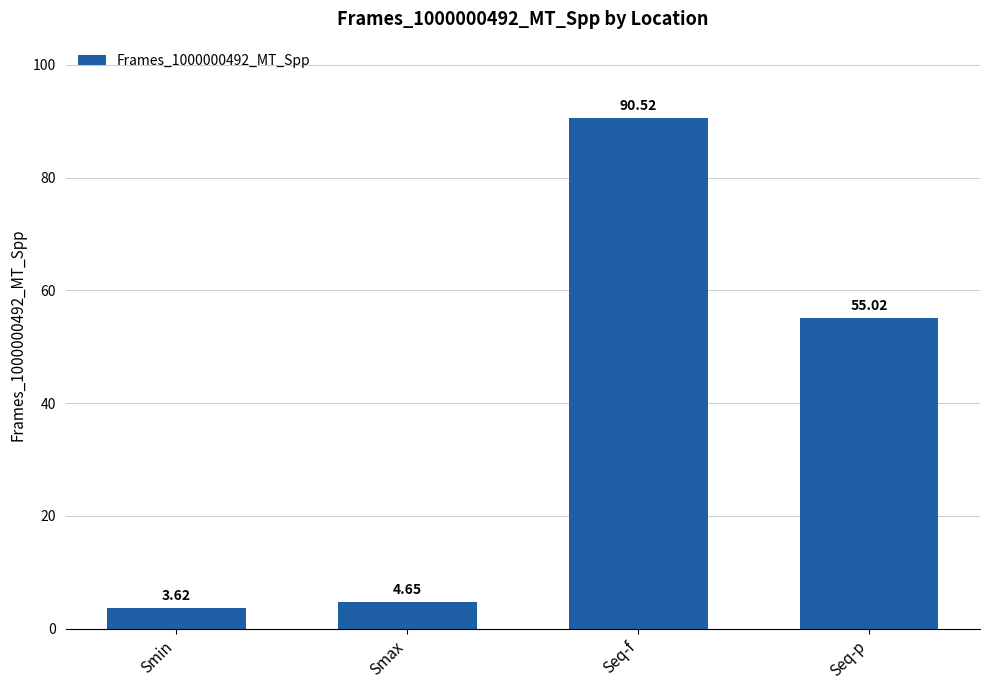

Approximately how many times larger is the value at Smax compared to Smin?

1.3